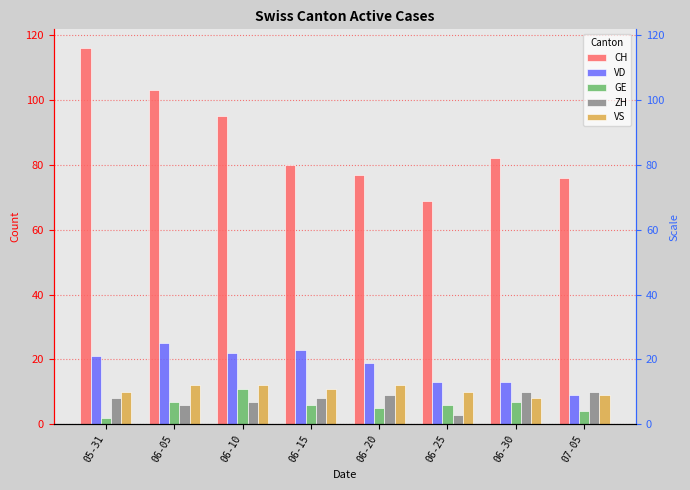

Is it true that VD equals 28 at 06-20?

False